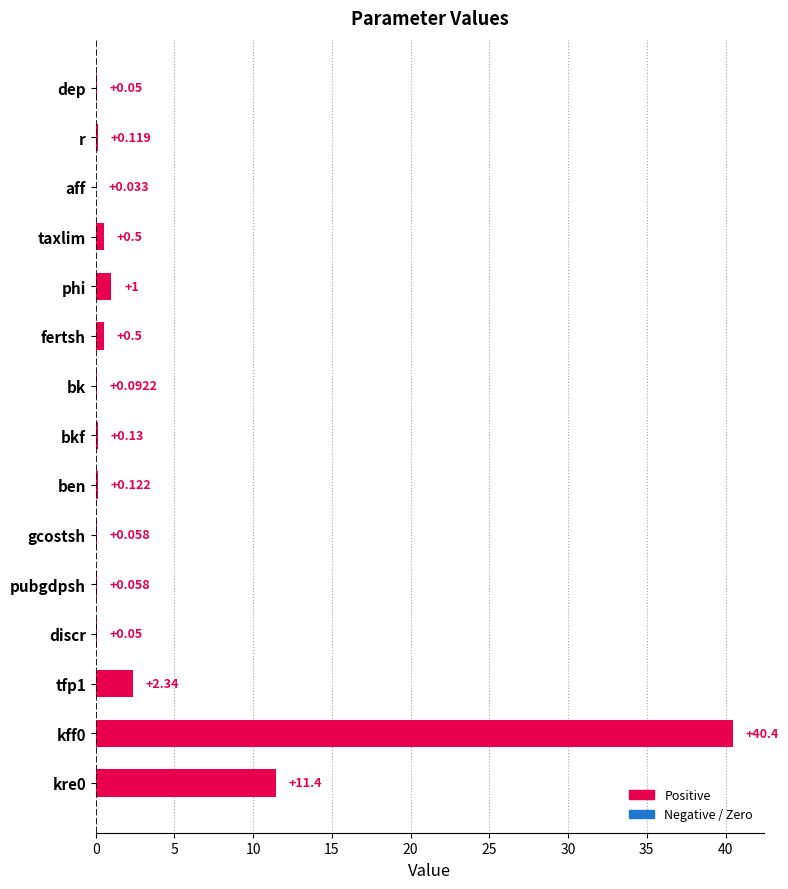

Between bkf and gcostsh, which is larger?

bkf